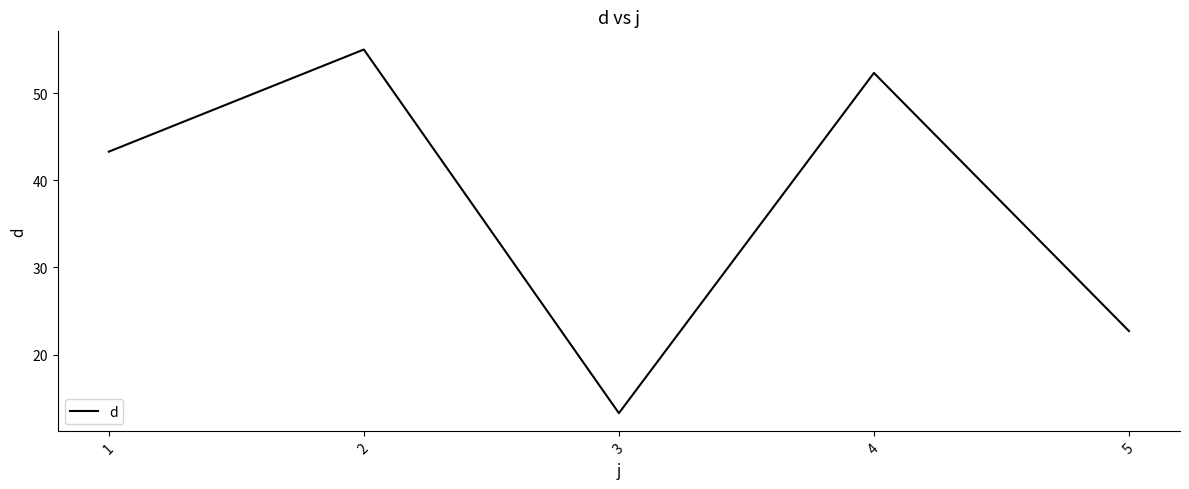

Rank the categories by value from lowest to highest.

3, 5, 1, 4, 2